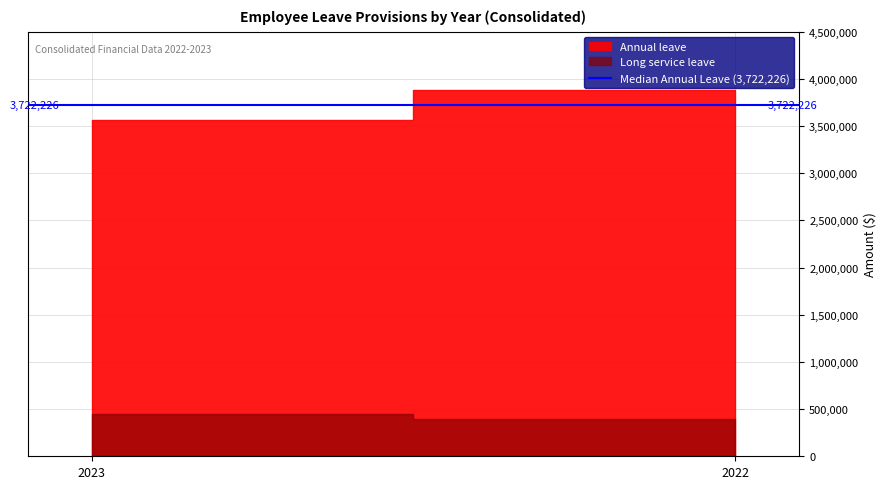

What is the value of the Total point at the 1st from the left?

4005793